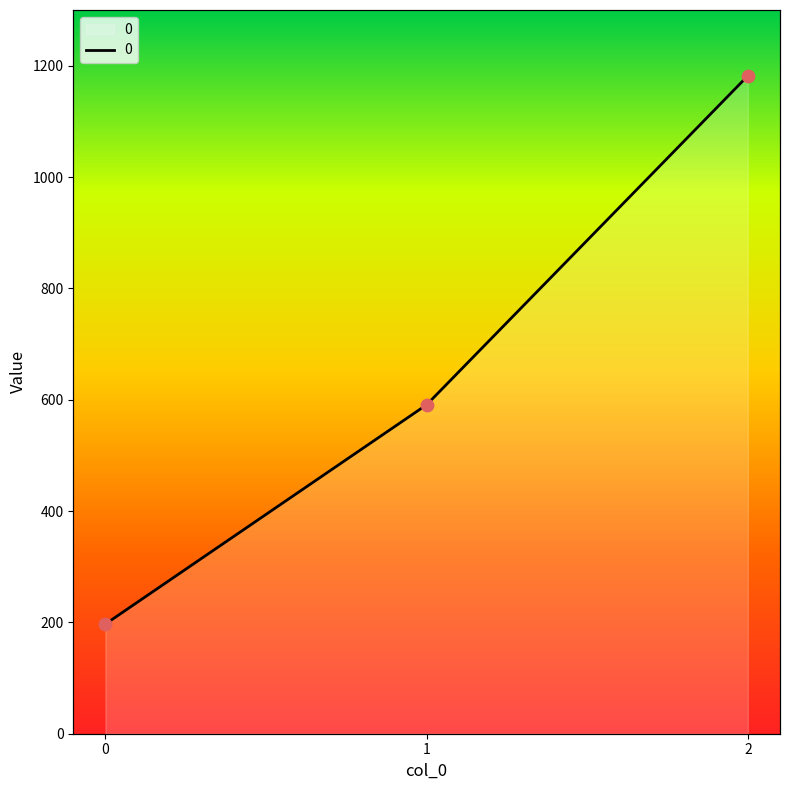

Approximately how many times larger is the value at 1 compared to 2?

0.5